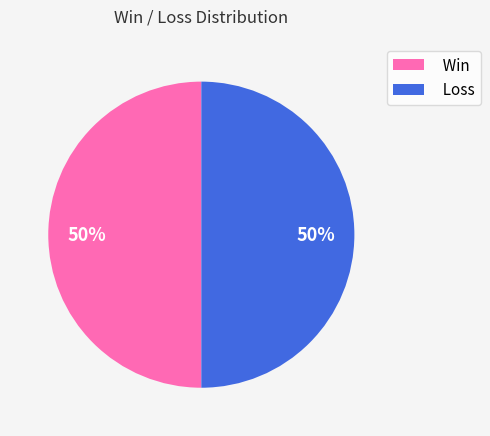

To the nearest percent, what is the average slice percentage?

50%